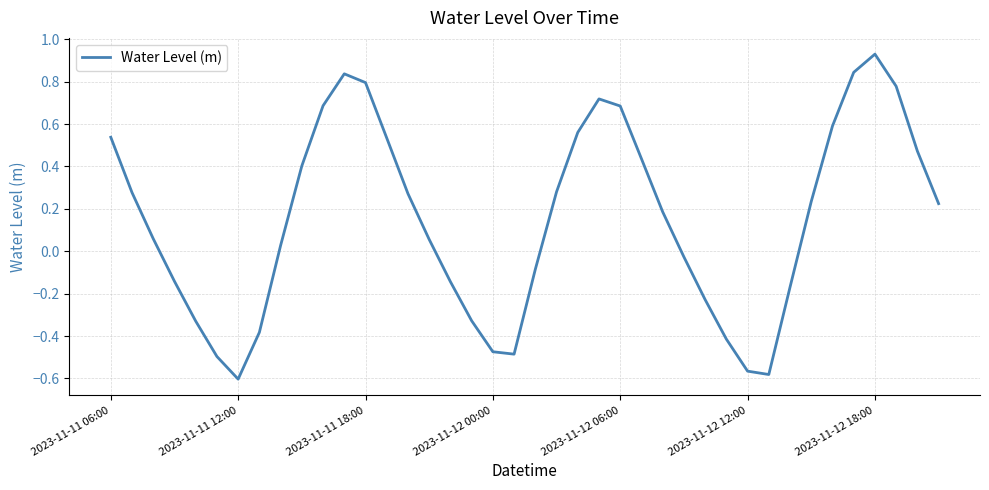

What is the difference between the maximum and minimum values?

1.5